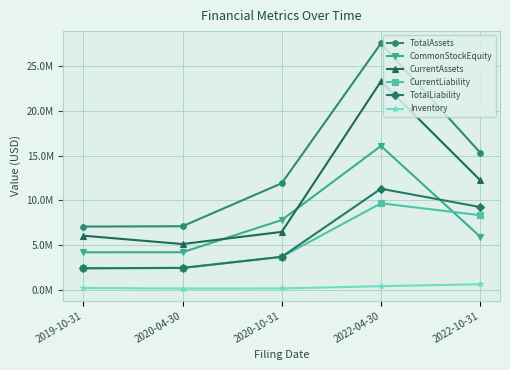

Is this an area chart (filled region under the line)?

No